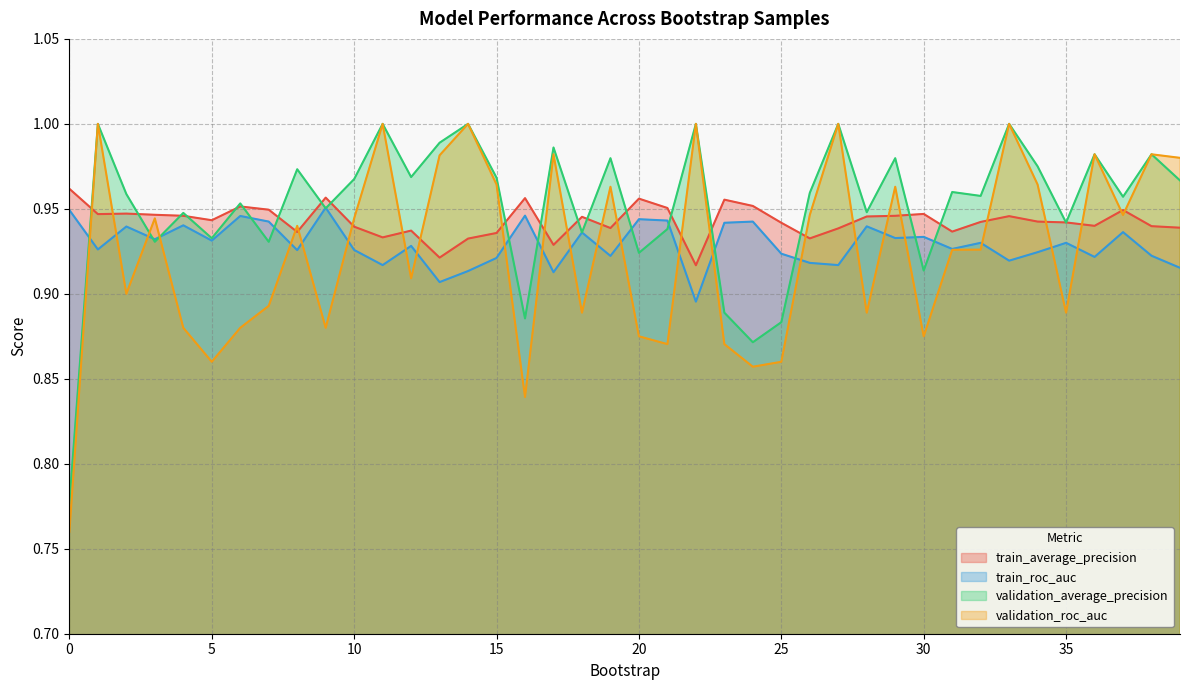

Which series has the largest total across all categories?

validation_average_precision